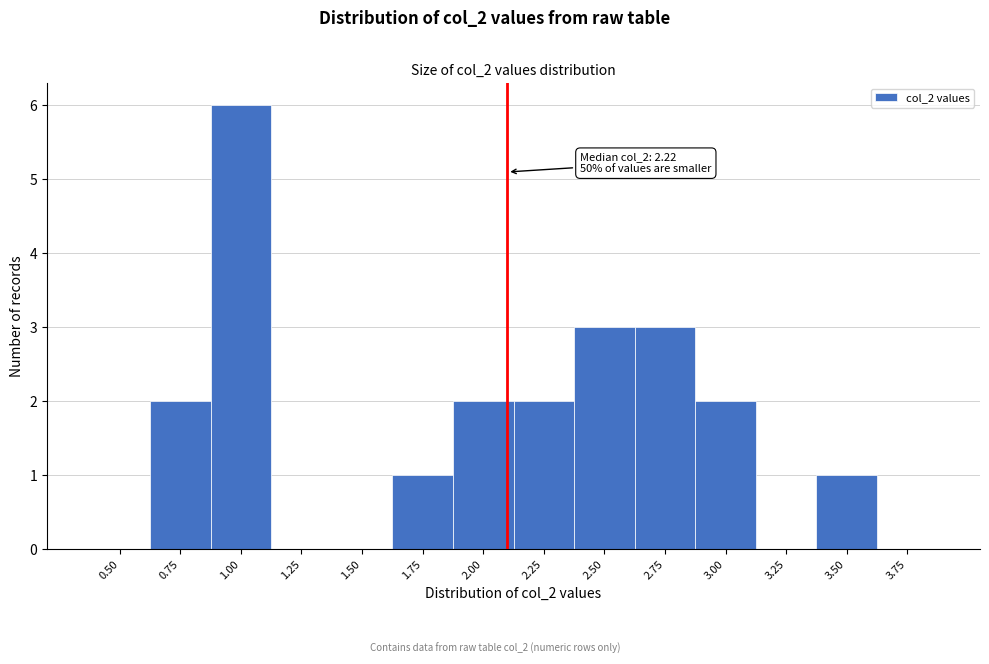

Reading left to right, list all the values displayed in this chart.

0.50=0	0.75=2	1.00=6	1.25=0	1.50=0	1.75=1	2.00=2	2.25=2	2.50=3	2.75=3	3.00=2	3.25=0	3.50=1	3.75=0